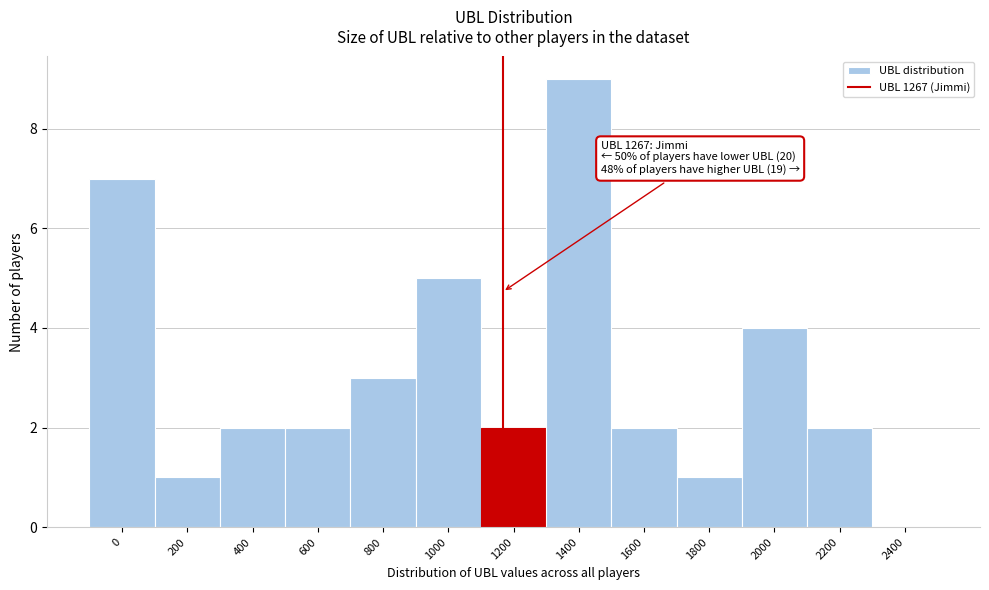

Reading left to right, what are all the values shown in this chart?

0=7	200=1	400=2	600=2	800=3	1000=5	1200=2	1400=9	1600=2	1800=1	2000=4	2200=2	2400=0